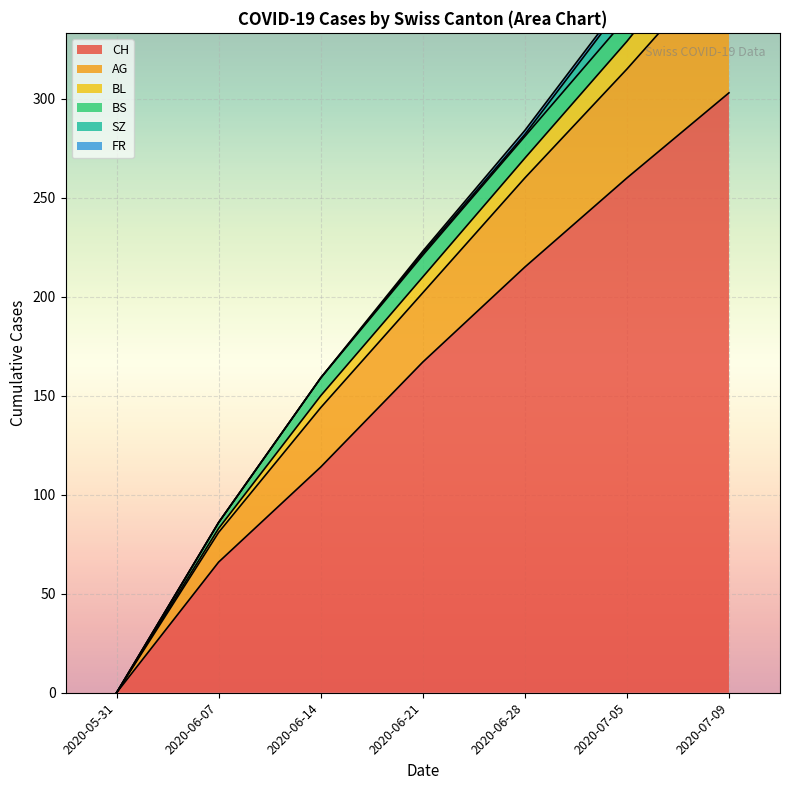

List the labels in order of BL value, smallest first.

2020-05-31, 2020-06-07, 2020-06-14, 2020-06-21, 2020-06-28, 2020-07-05, 2020-07-09